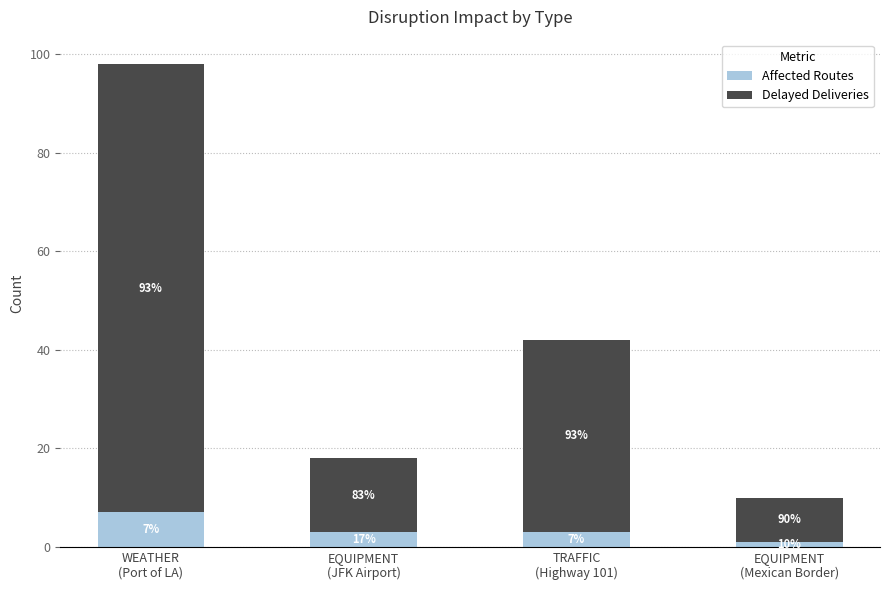

Are the bars horizontal?

No